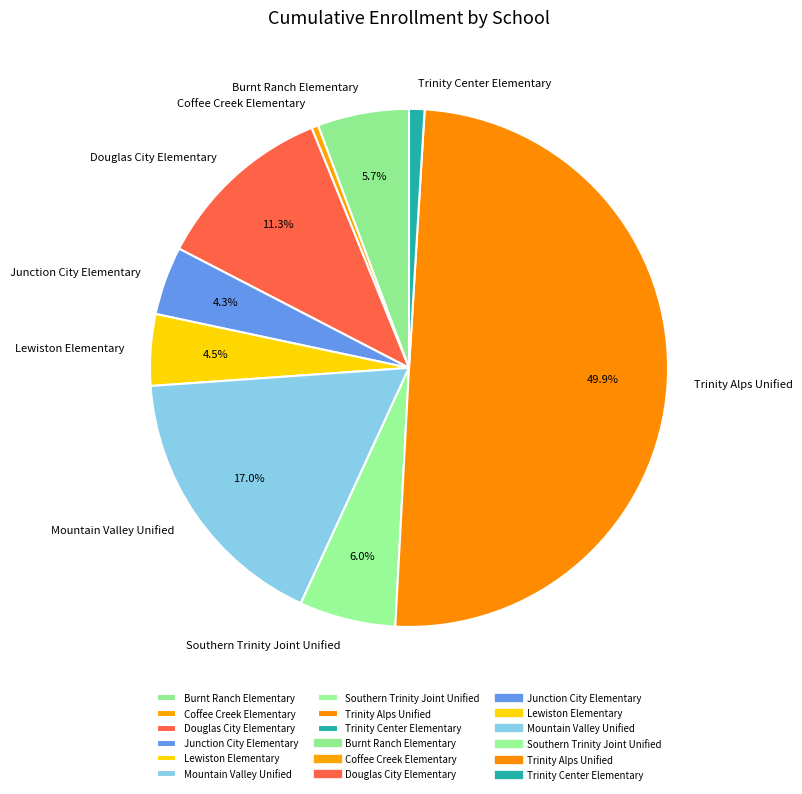

To the nearest percent, what is the difference between the Southern Trinity Joint Unified and Junction City Elementary slice percentages?

2%